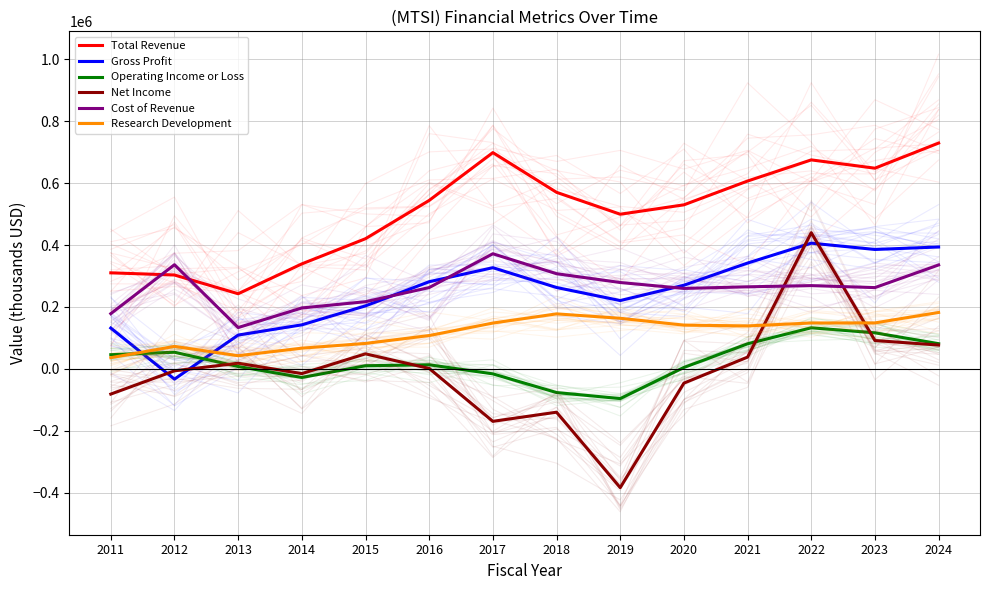

Where is the first local maximum for Operating Income or Loss?

2012